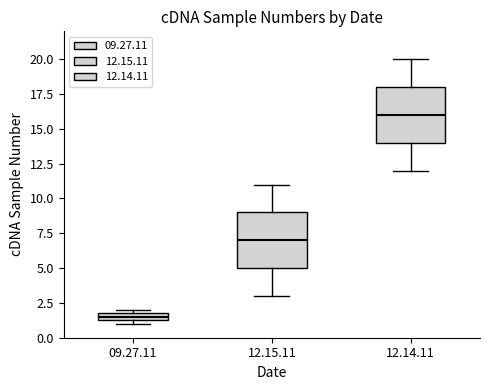

Where is the lower edge of the box for 12.14.11 on the y-axis? The values are not printed on the chart, so give them approximately, as read against the axis.

14.0